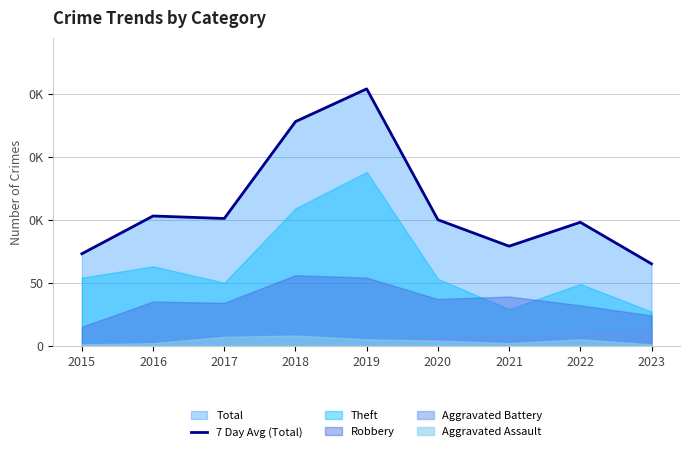

What is the approximate value at 2020, to the nearest 50?

100